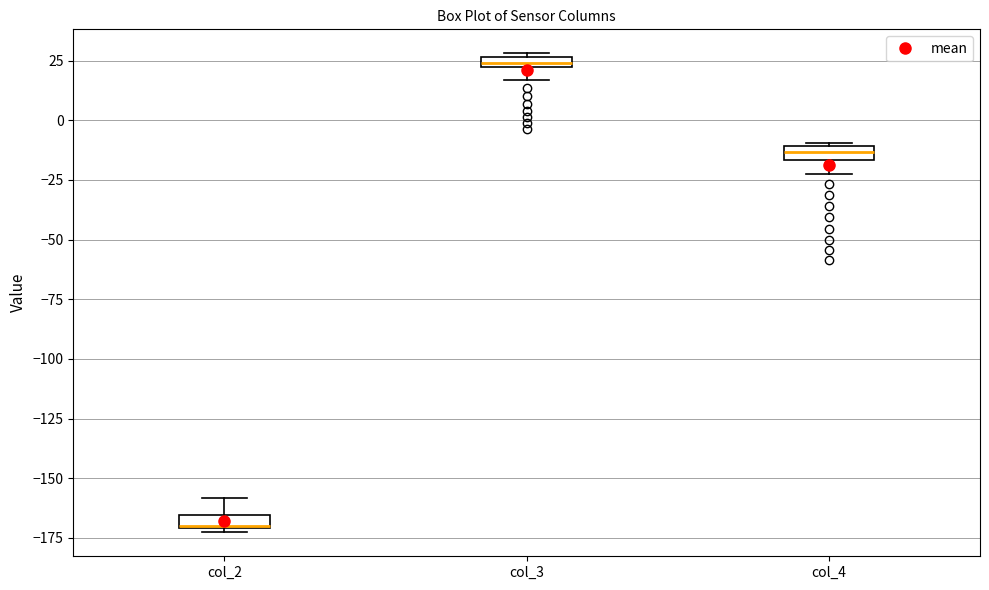

Where is the lower edge of the box for col_2 on the y-axis? The values are not printed on the chart, so give them approximately, as read against the axis.

-170